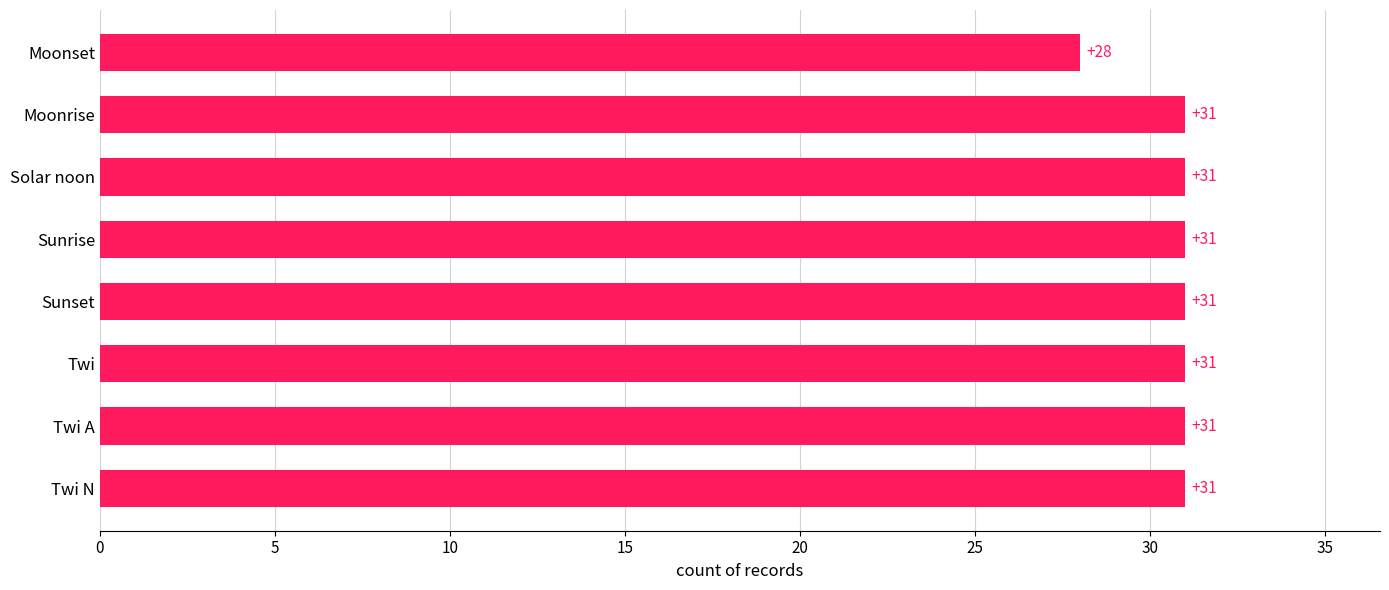

What is the difference between the second highest and minimum values?

3